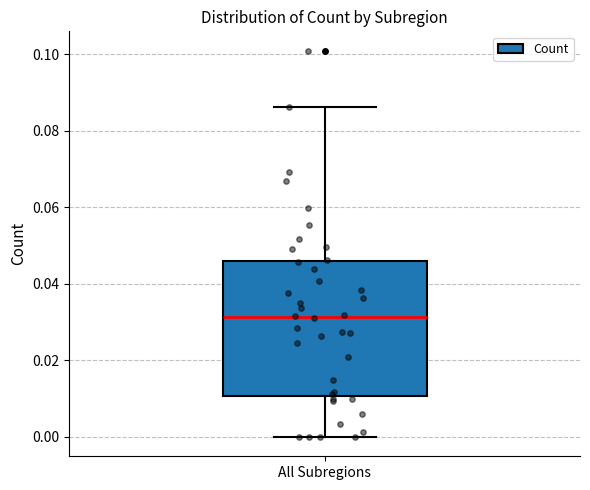

Transcribe this box plot: give where the median line is, the range the box spans, and where the two whiskers end, as read against the y-axis. The values are not printed on the chart, so give them approximately, as read against the axis.

median 0.032, box 0.010 to 0.046, whiskers 0.000 to 0.086